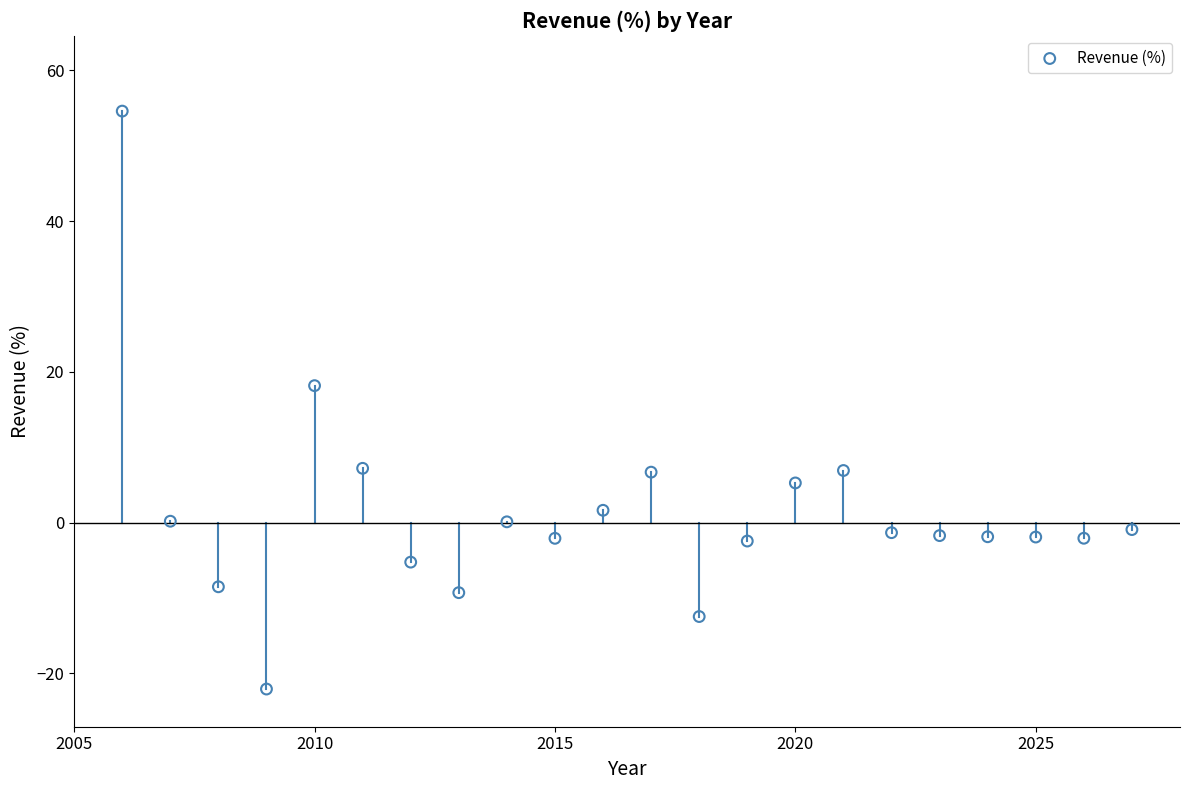

What is the range of X values (max minus min)?

21.0